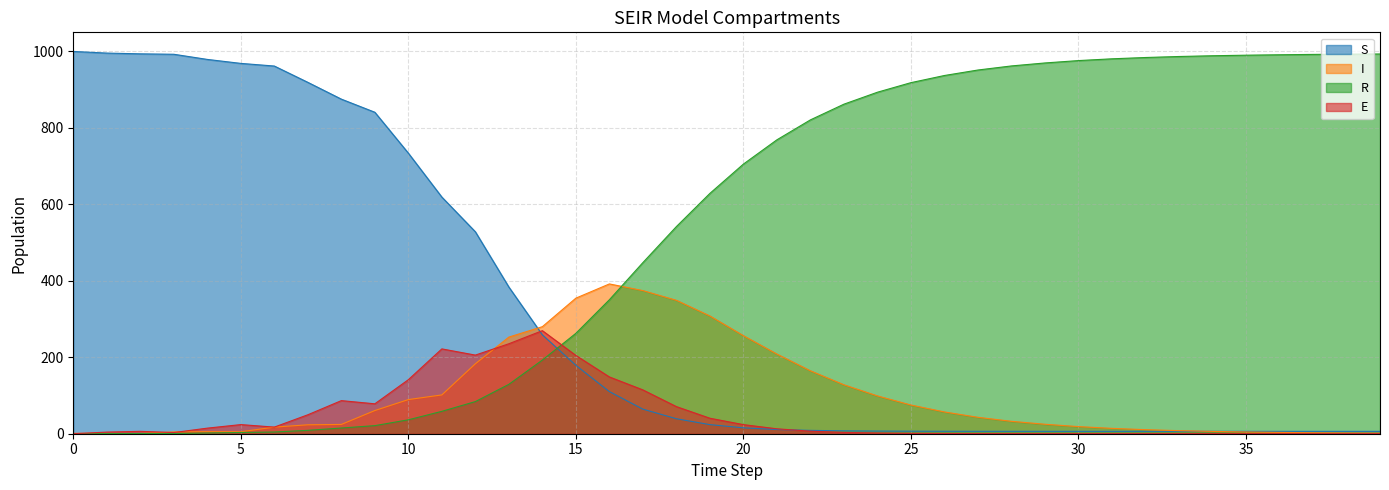

Rank the categories by E value from lowest to highest.

0, 37, 38, 39, 36, 33, 34, 35, 32, 31, 30, 29, 28, 27, 26, 25, 24, 3, 23, 1, 2, 22, 21, 4, 6, 20, 5, 19, 7, 18, 9, 8, 17, 10, 16, 15, 12, 11, 13, 14